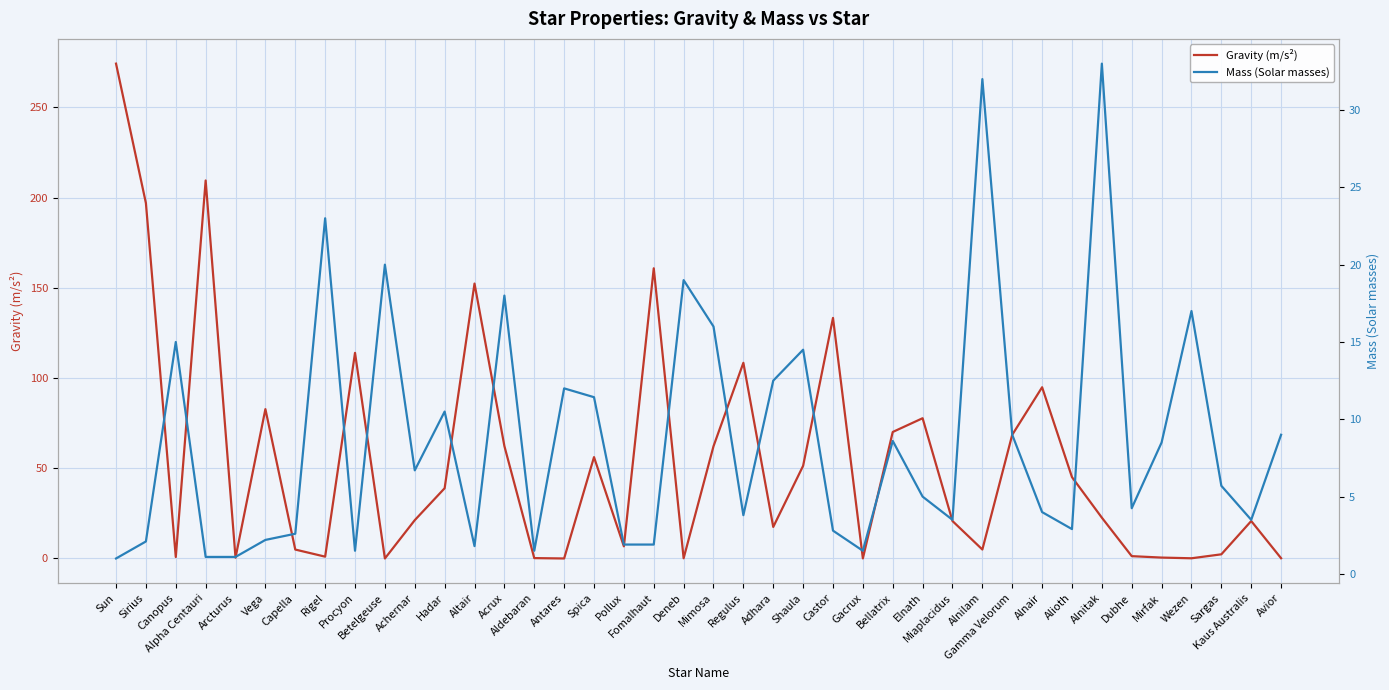

What are all the series names shown in the legend?

Gravity (m/s²), Mass (Solar masses)